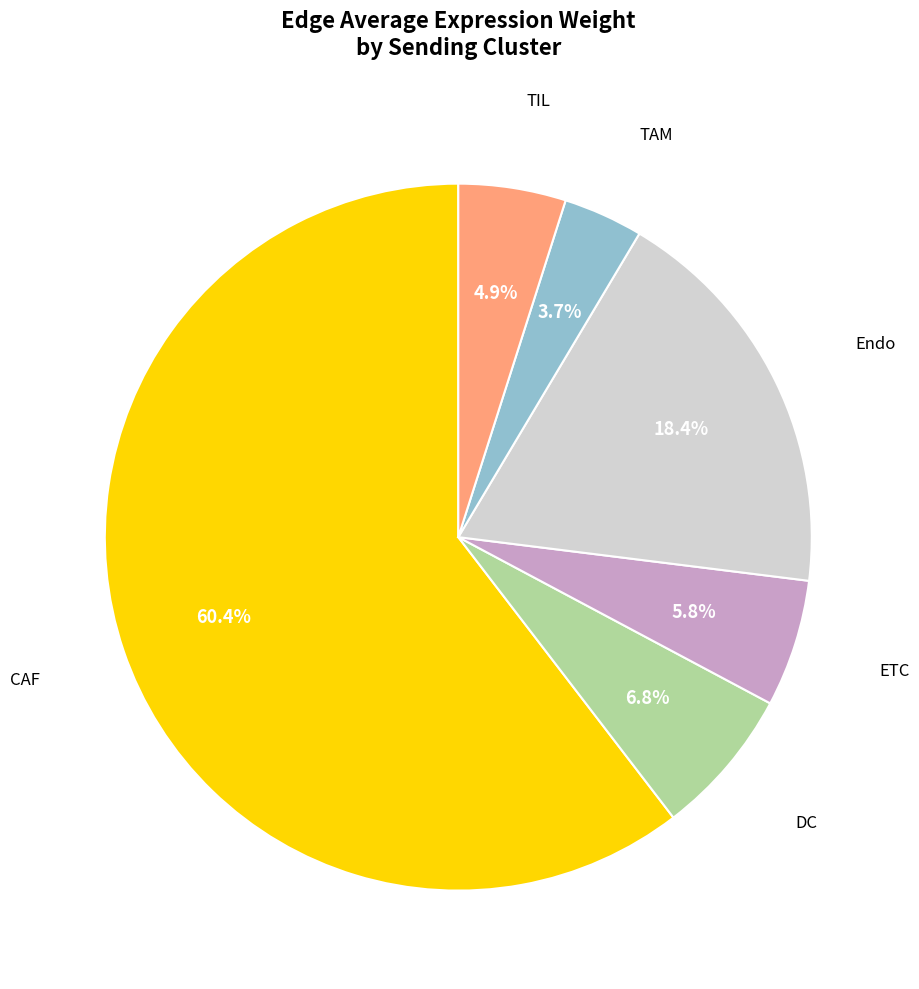

To the nearest percent, what is the difference between the Endo and TIL slice percentages?

14%